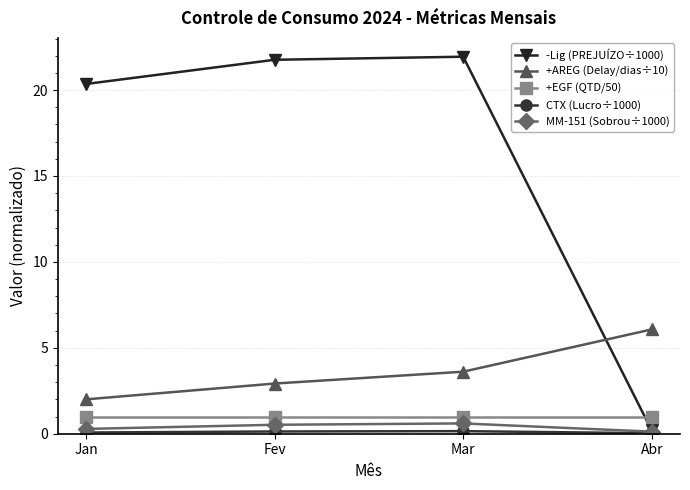

True or false: MM-151 (Sobrou÷1000) has more than 0 interior local peaks.

True